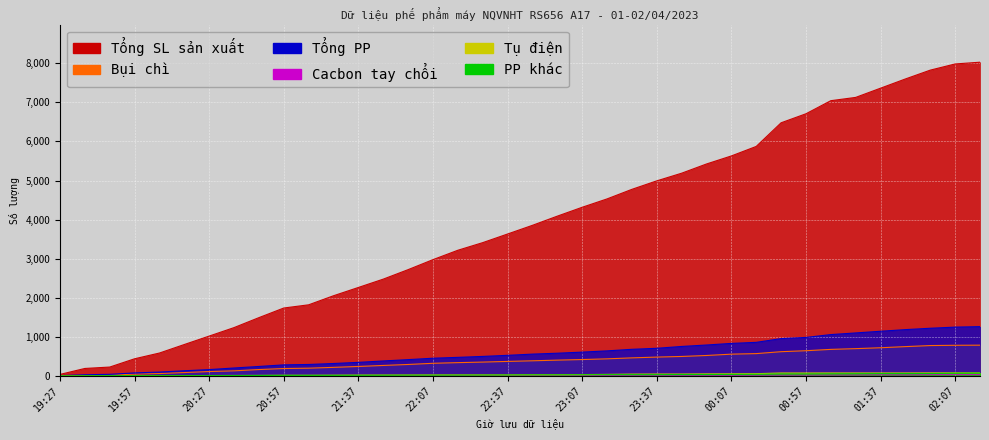

True or false: Tụ điện and Bụi chì cross at least once.

False